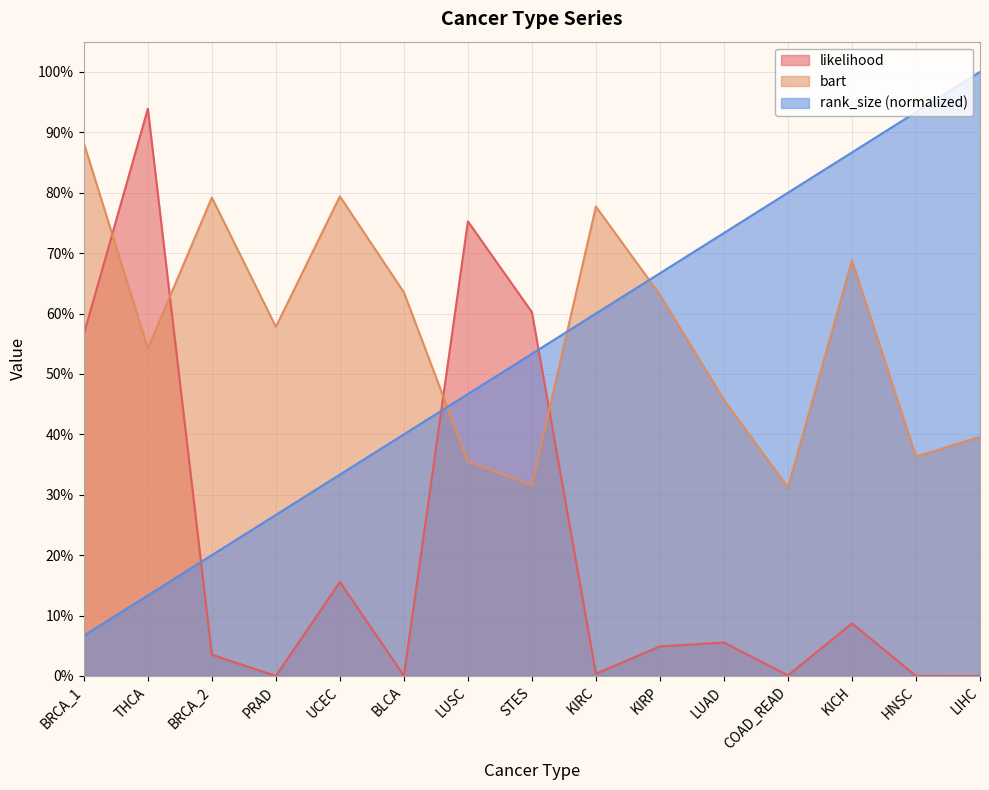

Between KICH and KIRP, which is larger?

KICH